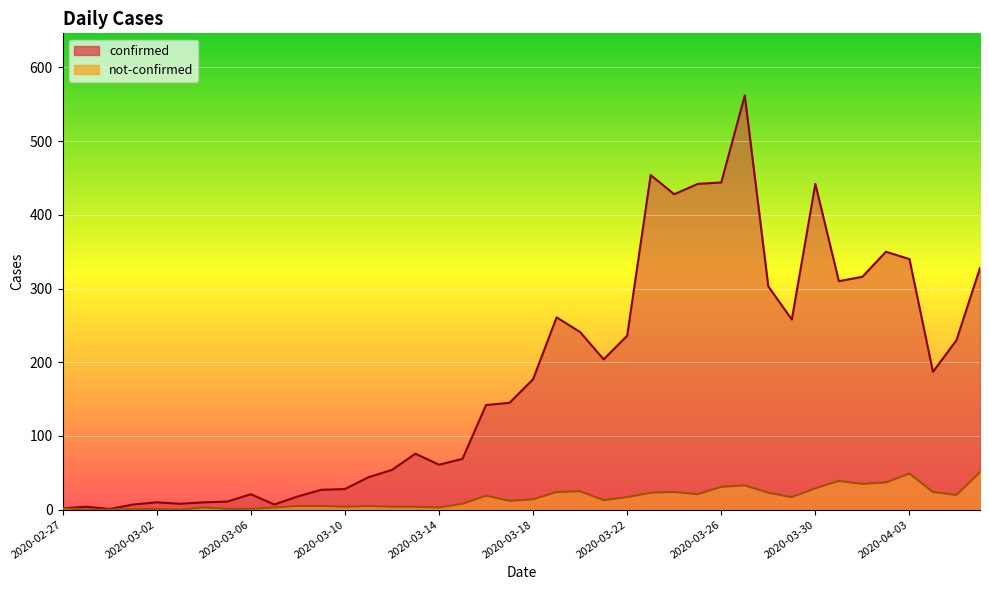

True or false: confirmed has a value of 18 at 2020-03-08.

True